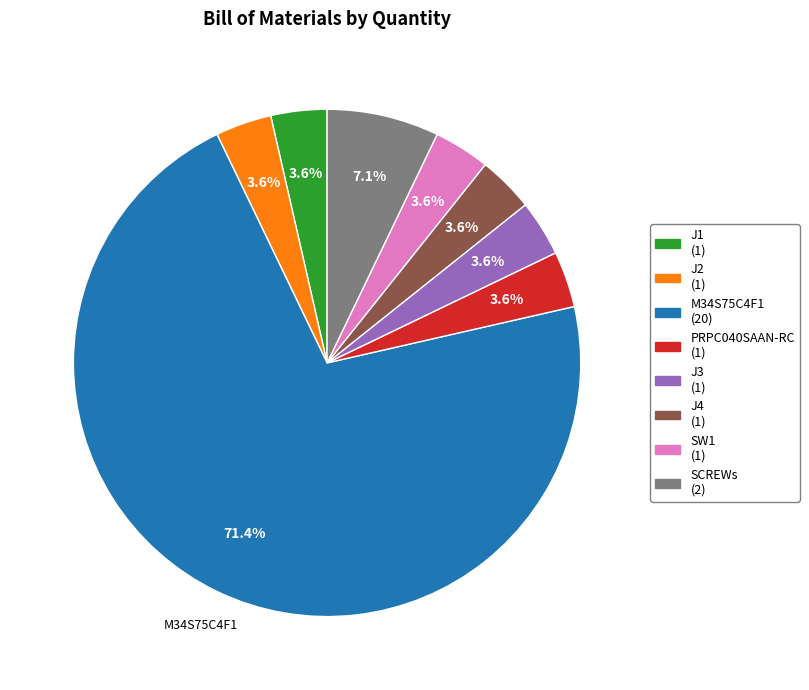

To the nearest percent, what portion does SCREWs represent?

7%